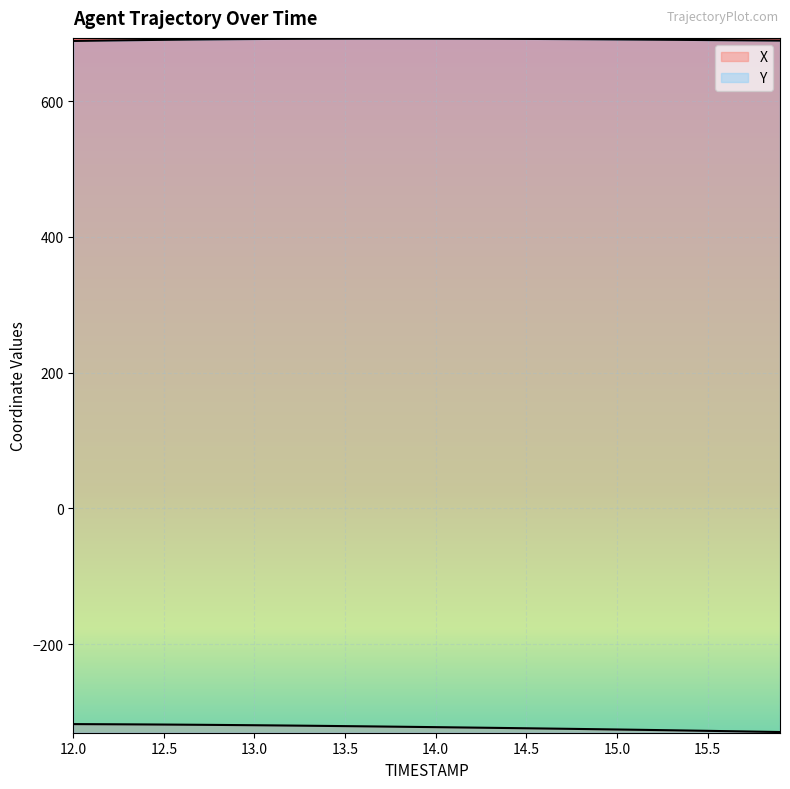

What is the difference between the maximum and minimum values in the Y series?

3.5